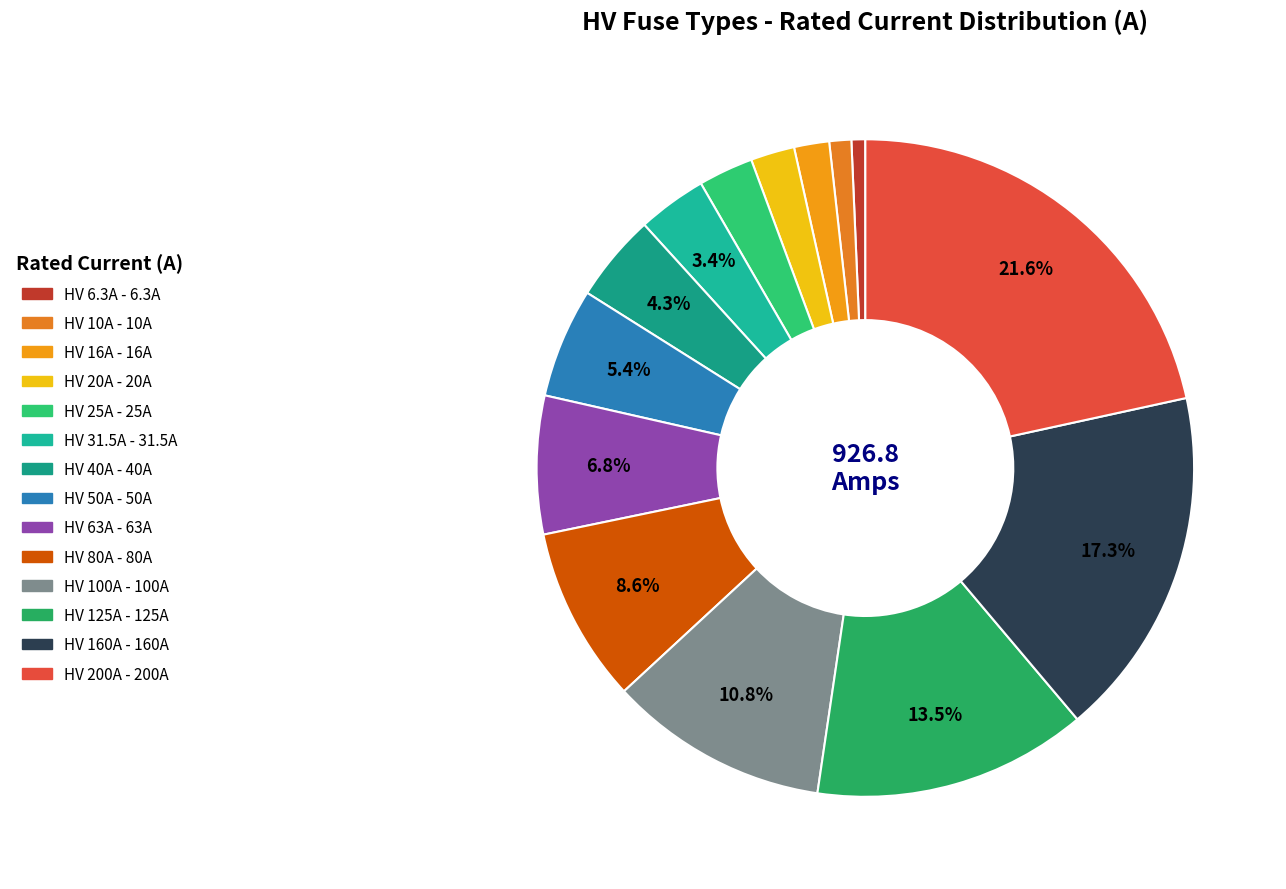

Is there a majority slice in this chart?

No